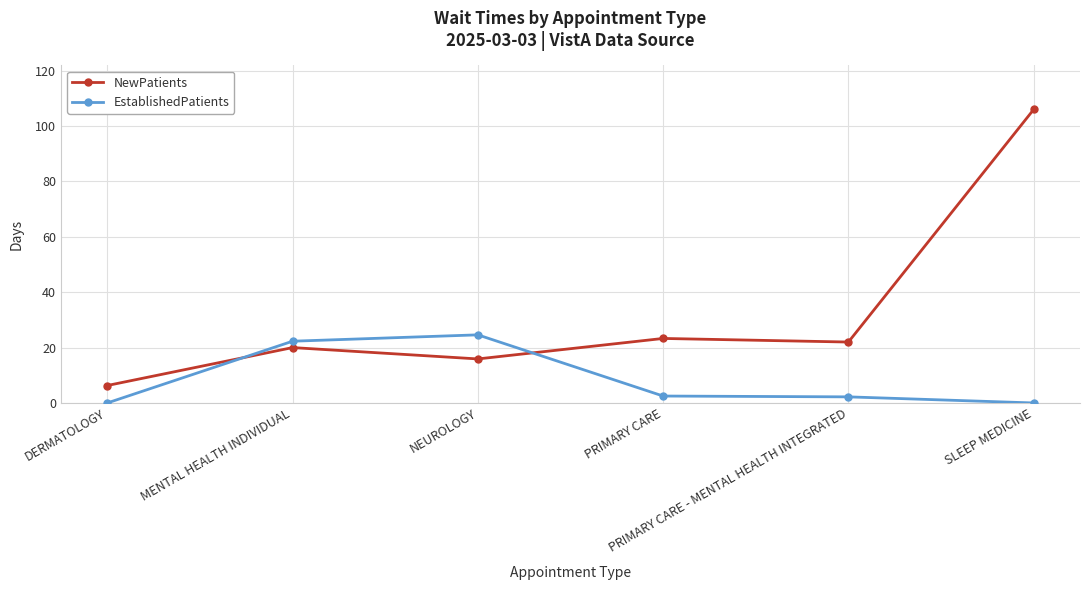

Rank the series by their average value, from highest to lowest.

NewPatients, EstablishedPatients